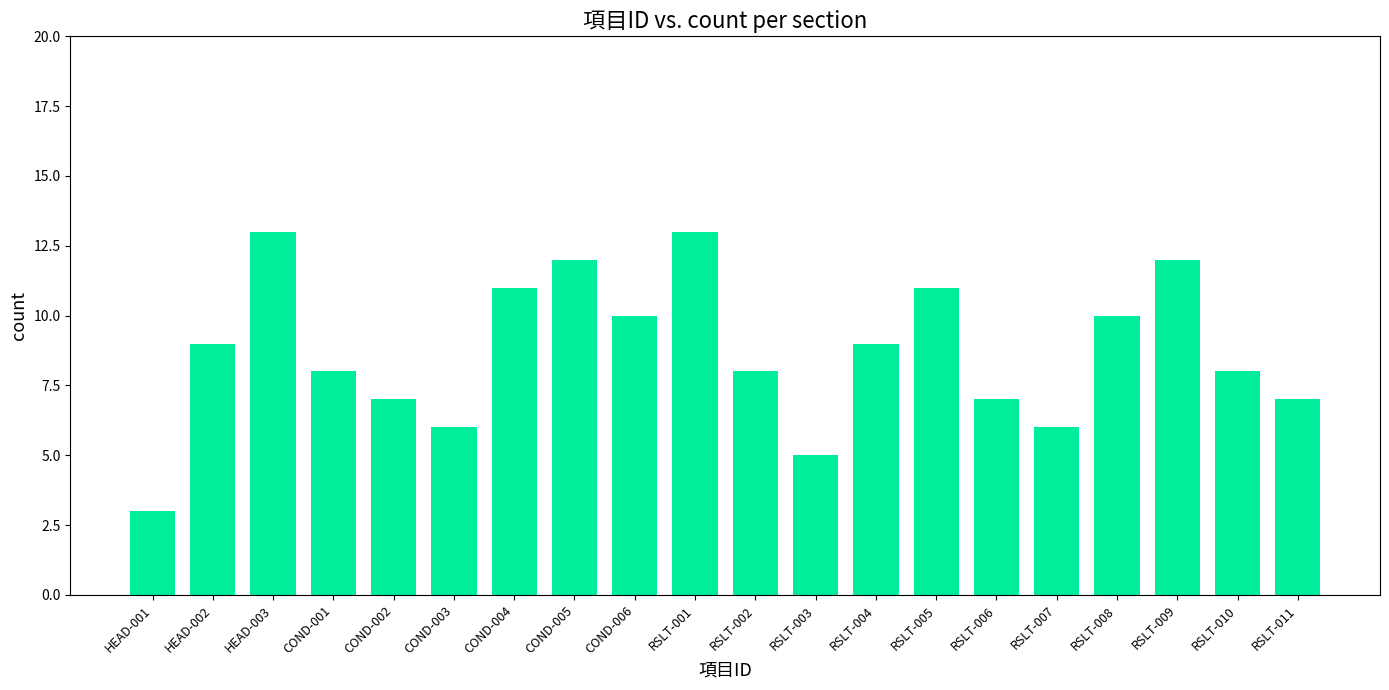

What is the average value?

9